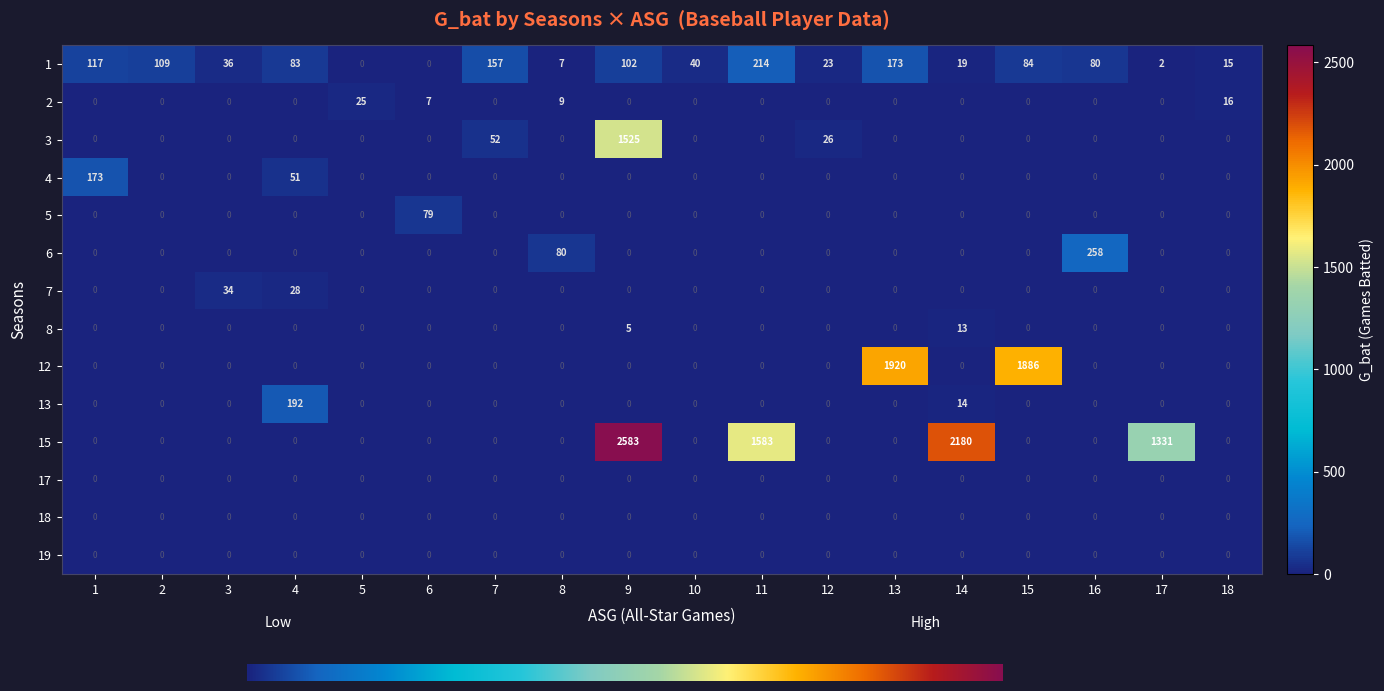

True or false: 3 has a value of 0 at 18.

True